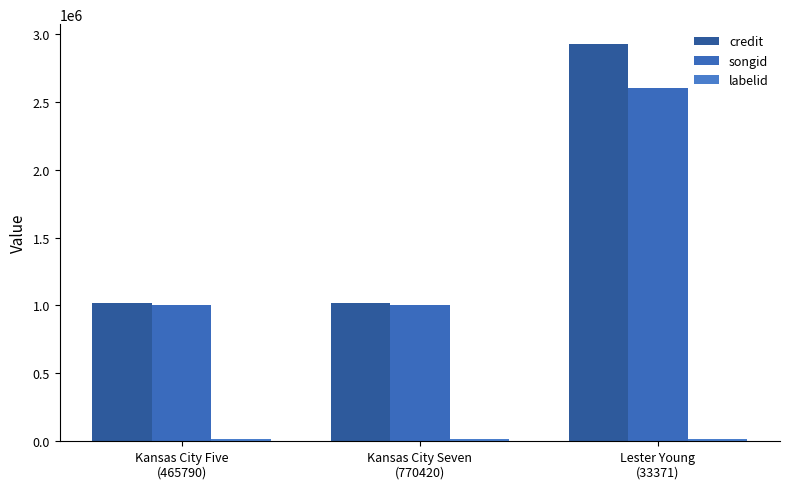

Which series has the largest total across all categories?

credit